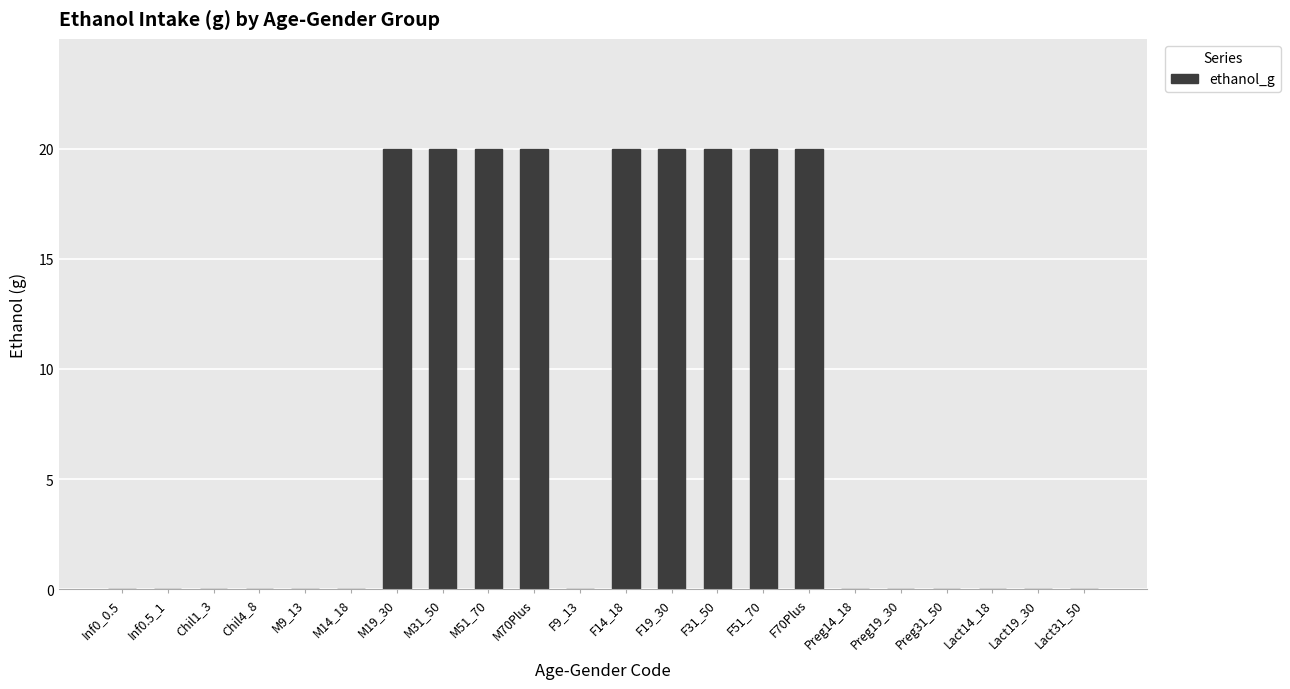

What is the maximum value shown in the chart?

20